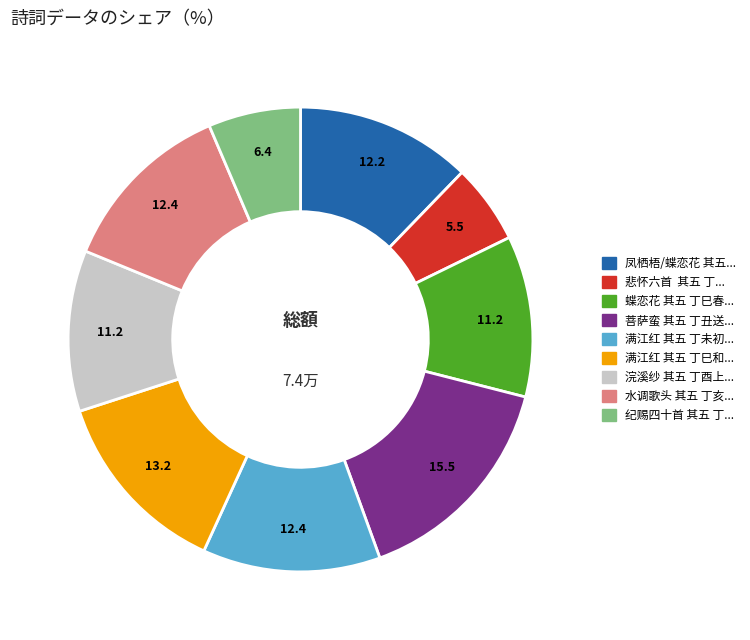

Is there any slice that represents more than half of the pie?

No